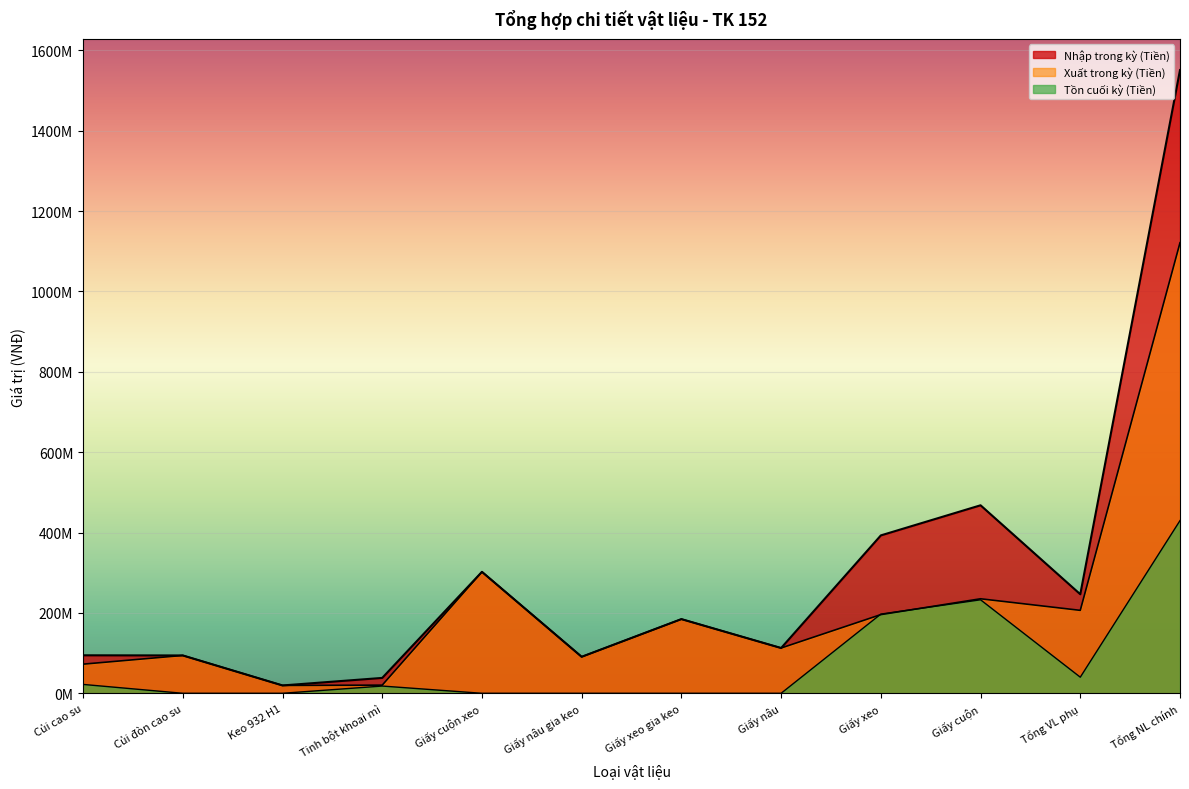

True or false: Xuất trong kỳ (Tiền) has a value of 42870926 at Giấy nâu.

False